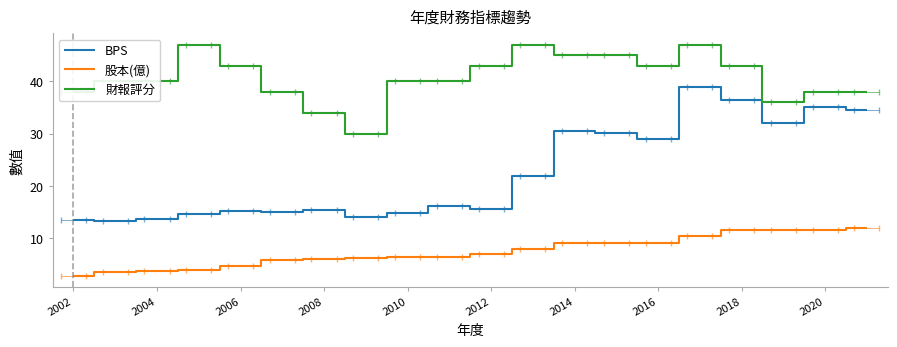

How many categories are shown in the chart?

20